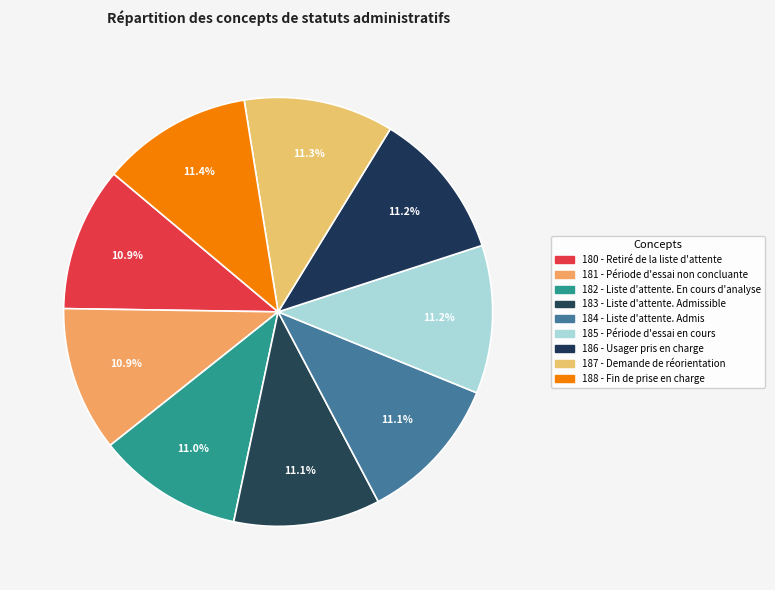

Is 188 - Fin de prise en charge the majority of the pie?

No